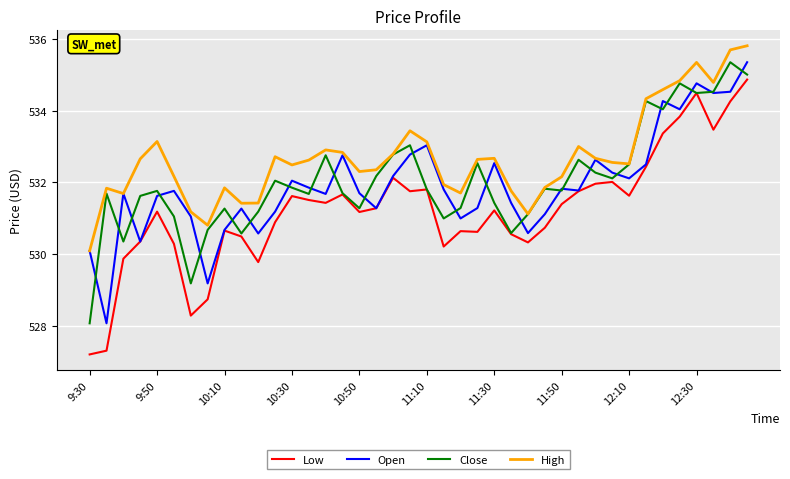

What is the maximum value shown in the chart?

535.8